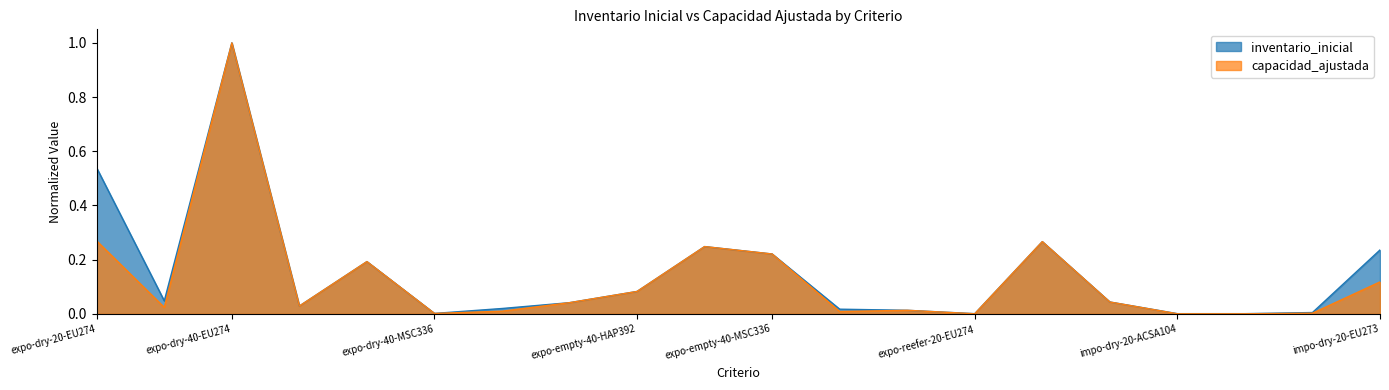

What is the sum of the inventario_inicial values at expo-dry-40-MK604 and expo-dry-40-EU274?

1.2